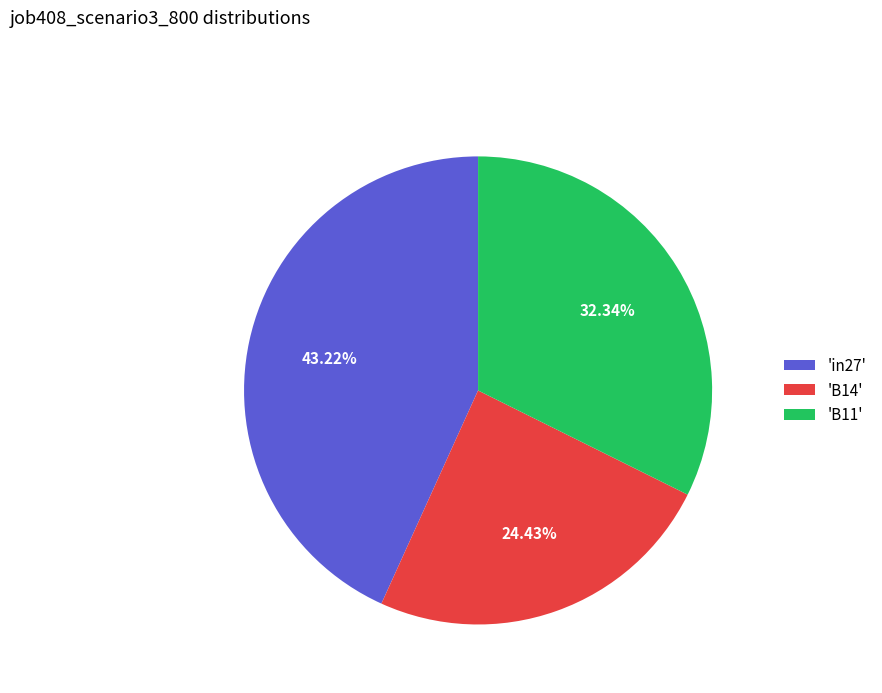

Combined, do 'B14' and 'B11' account for over 50%?

Yes